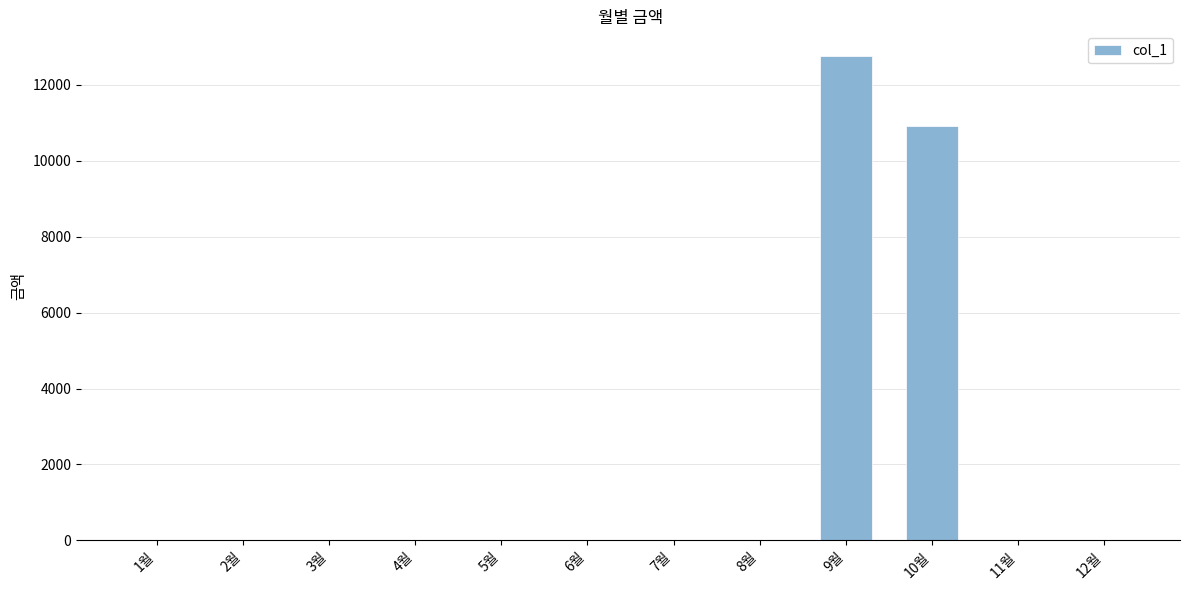

How many categories are shown in the chart?

12